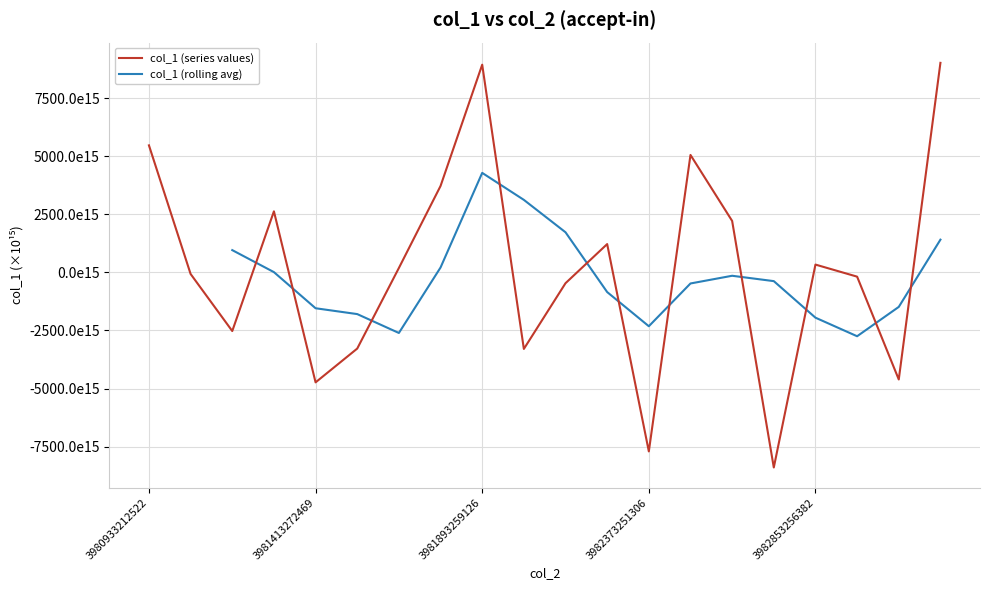

What is the smallest value displayed?

-8401.1